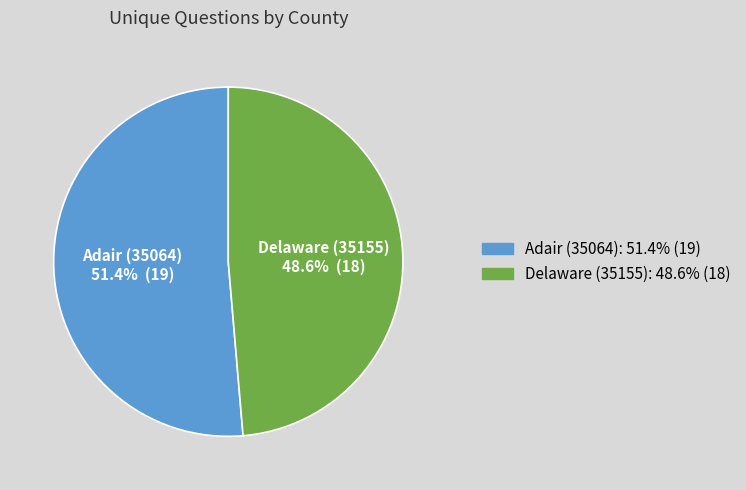

What is the ratio of the value at Adair (35064) to the value at Delaware (35155)?

1.1